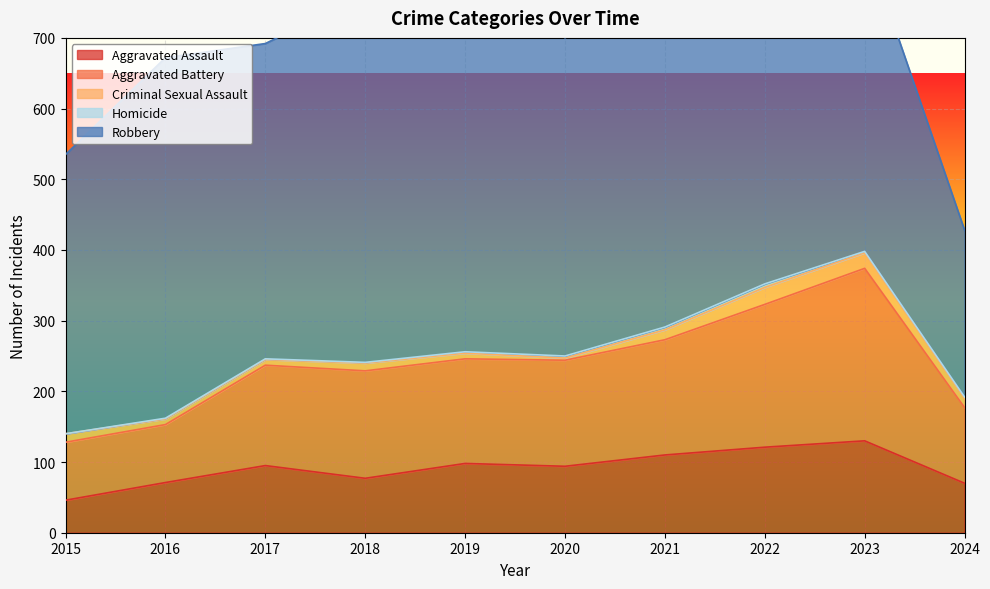

True or false: Aggravated Assault and Aggravated Battery cross at least once.

False